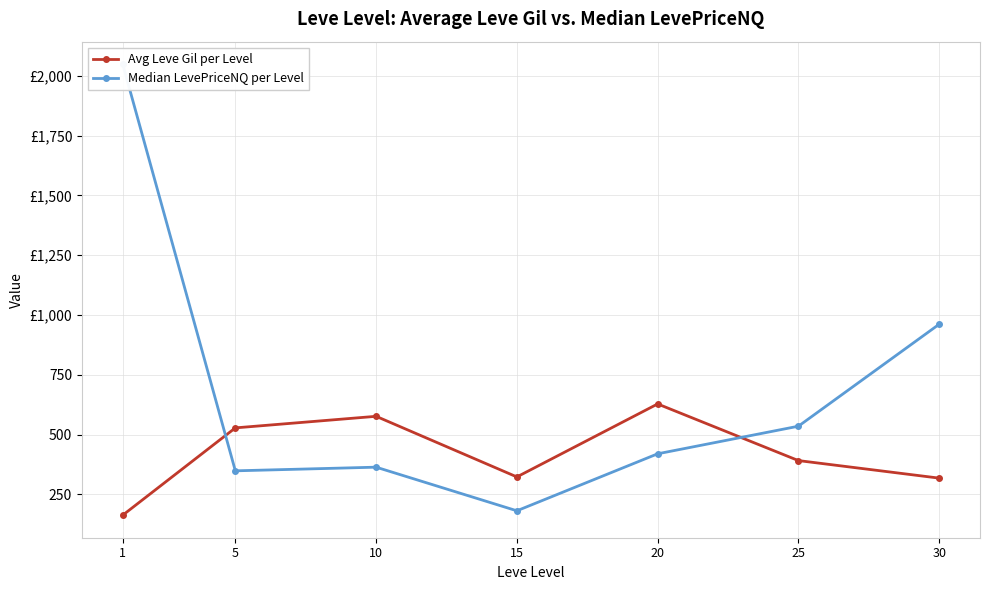

What is the difference between the maximum and second lowest values in the Avg Leve Gil per Level series?

310.0